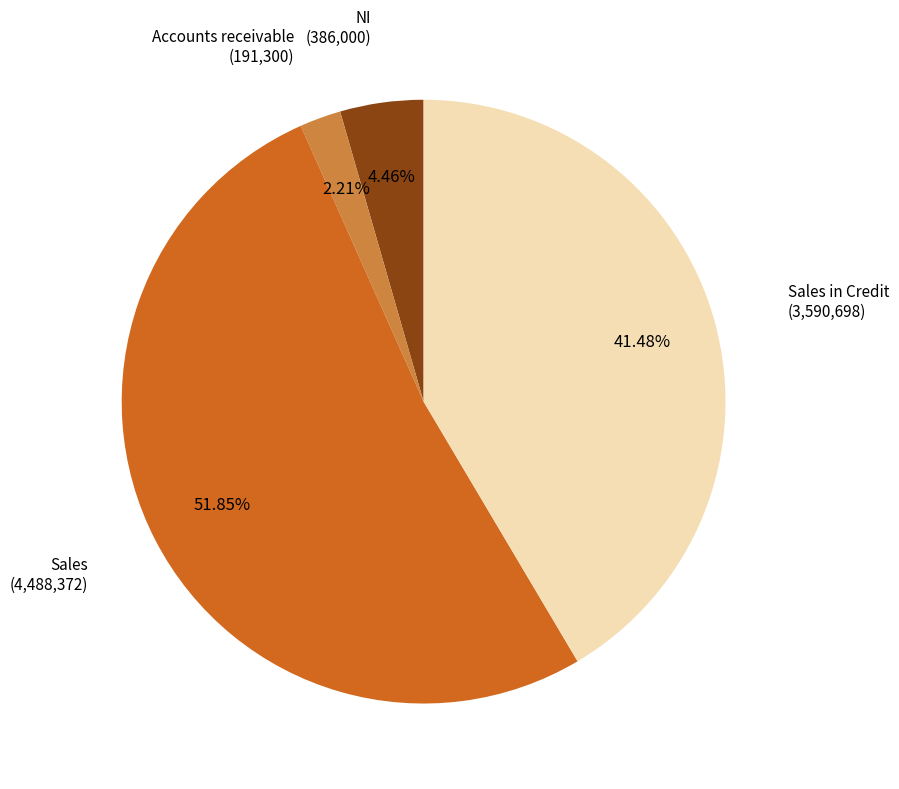

Is there any slice that represents more than half of the pie?

Yes